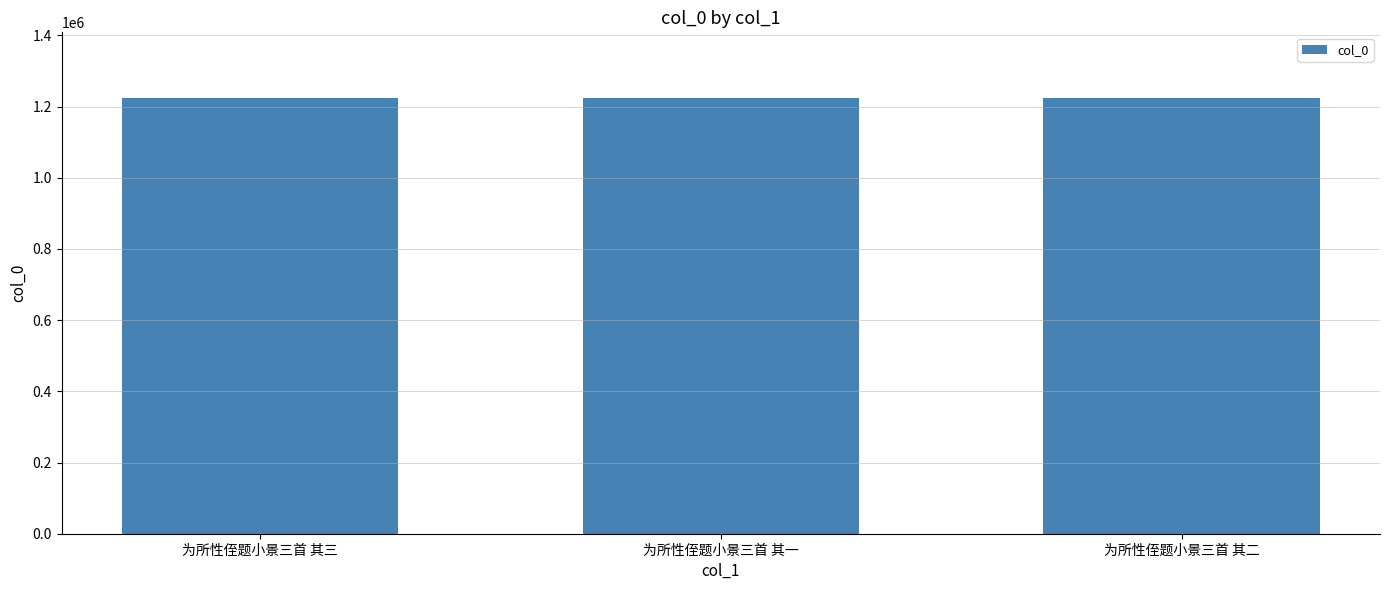

How many data points does each series have?

3